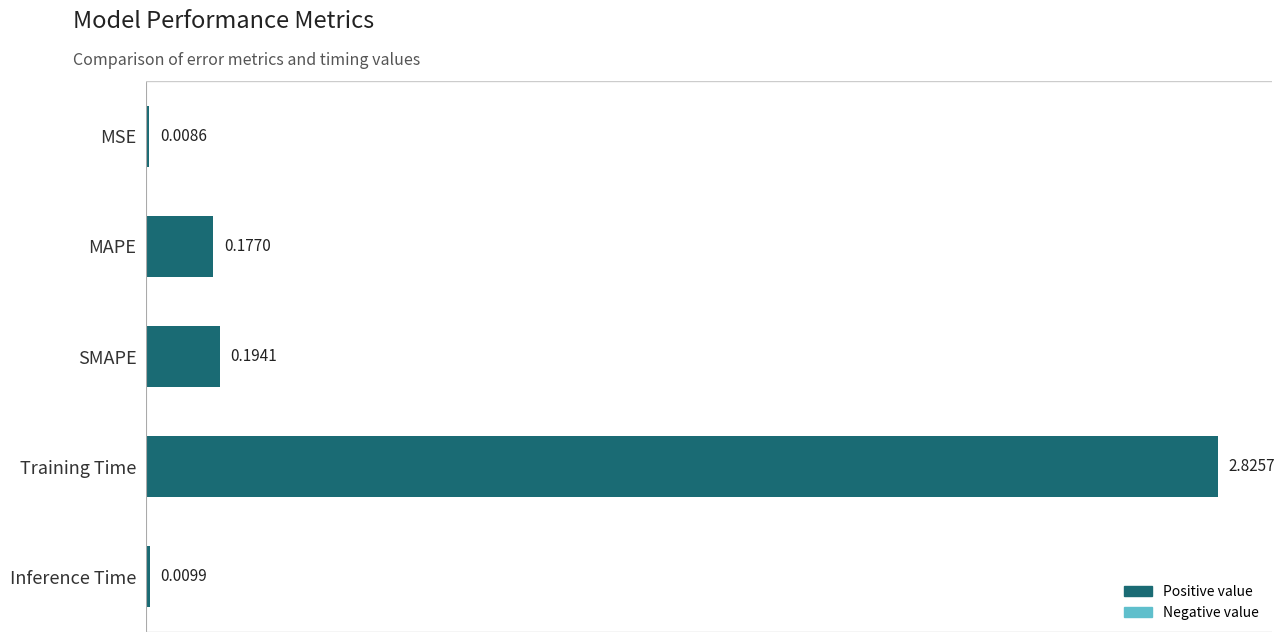

Where is the data nearest to the value 1?

SMAPE